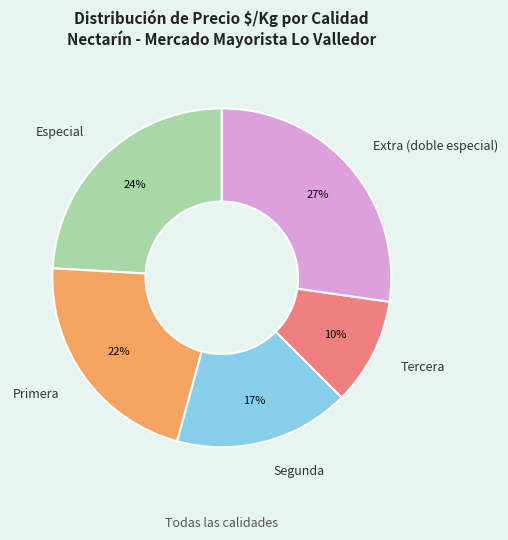

Combined, do Extra (doble especial) and Primera account for over 50%?

No